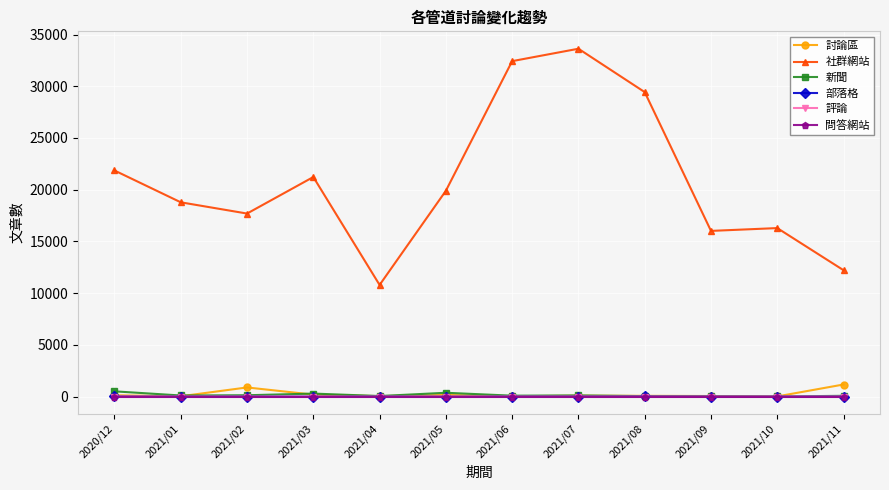

Is it true that 部落格 equals 0 at 2021/10?

True